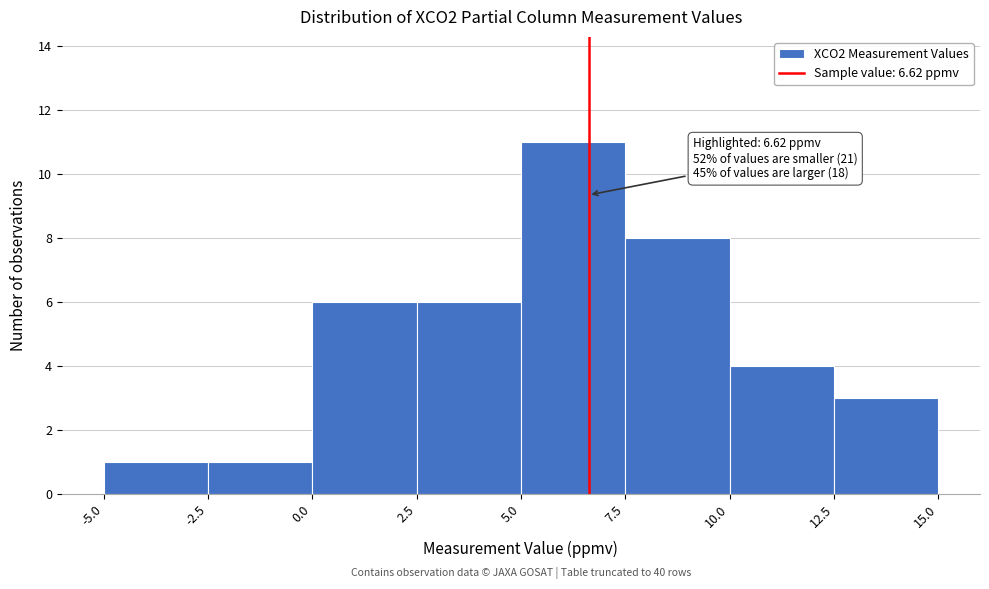

Over which range of the x-axis is the bar tallest?

5.0 to 7.5